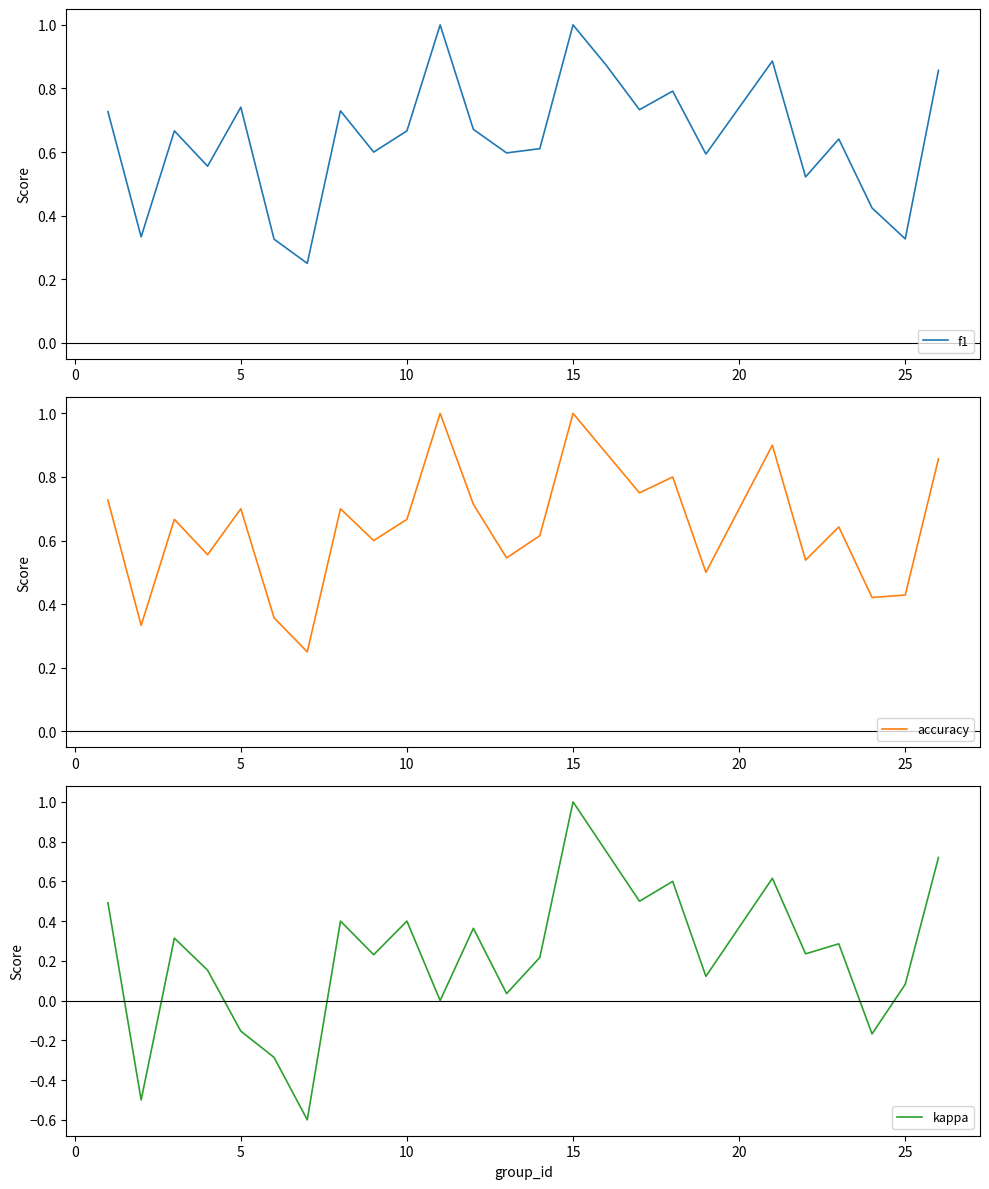

Count the number of categories in the chart.

25